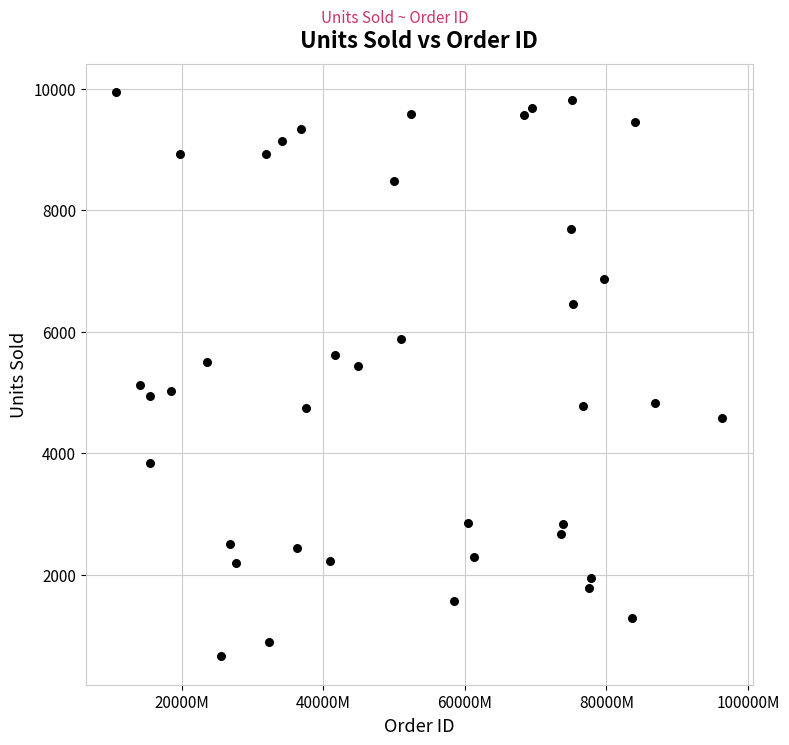

What is the range of X values (max minus min)?

856490708